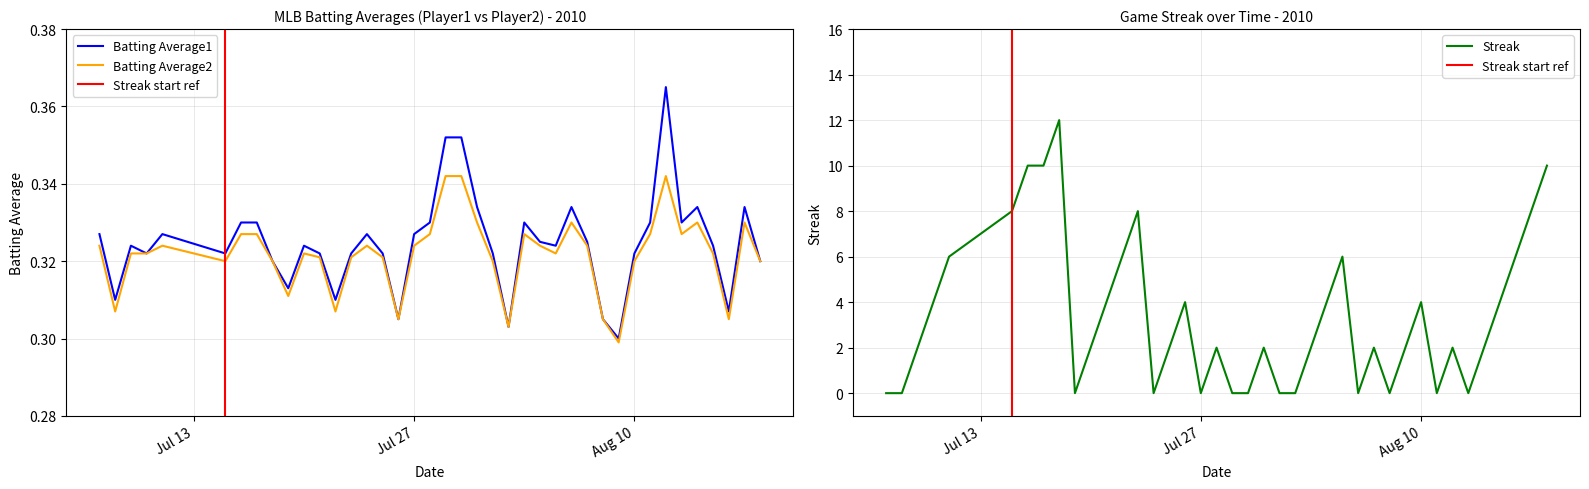

What is the maximum value for Batting Average1?

0.4